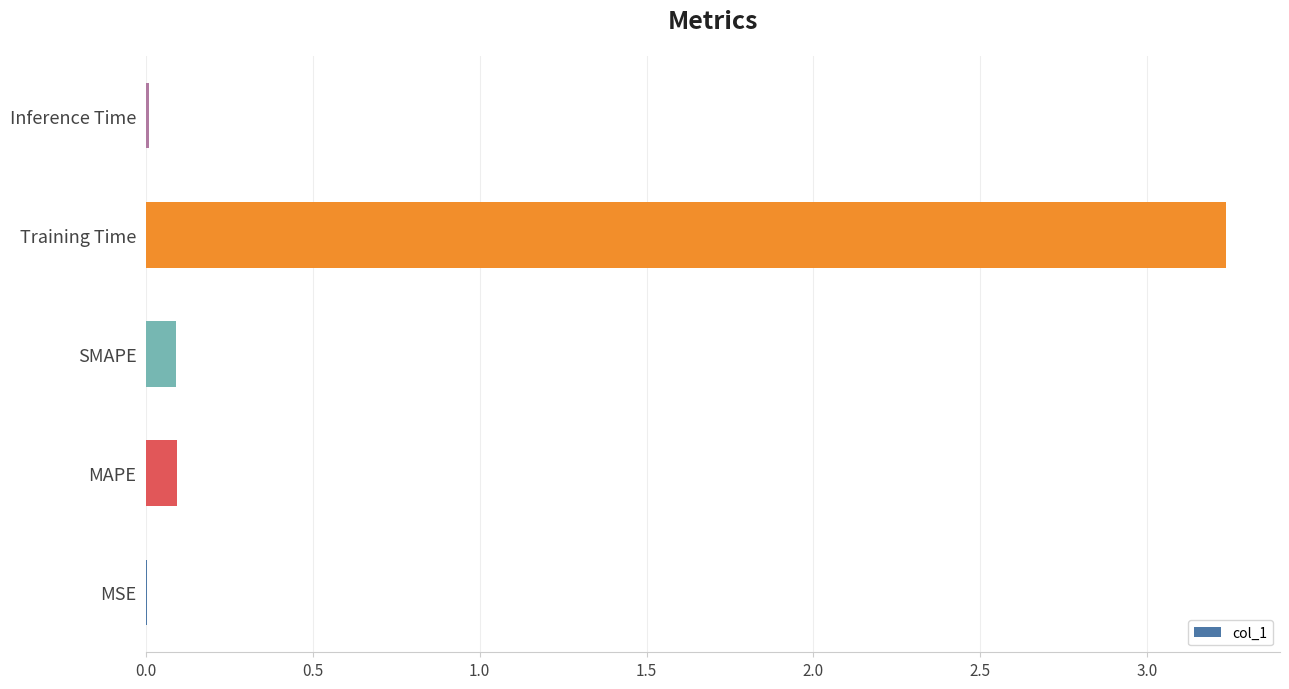

At which category does the chart reach its peak across all series?

Training Time